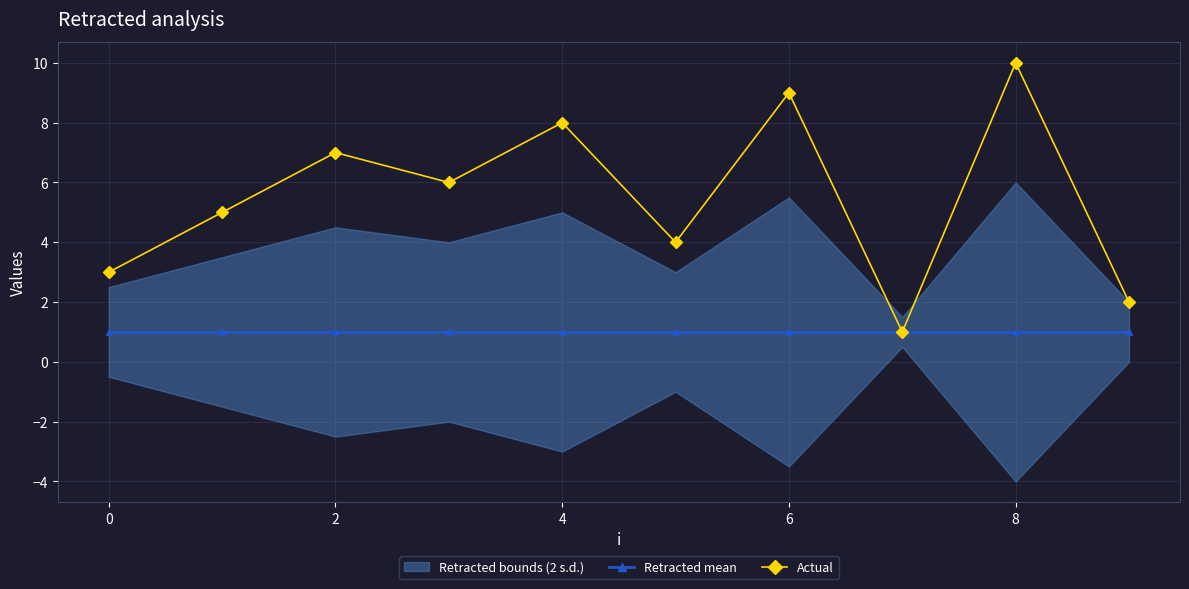

At which category does Actual reach its first local peak?

2